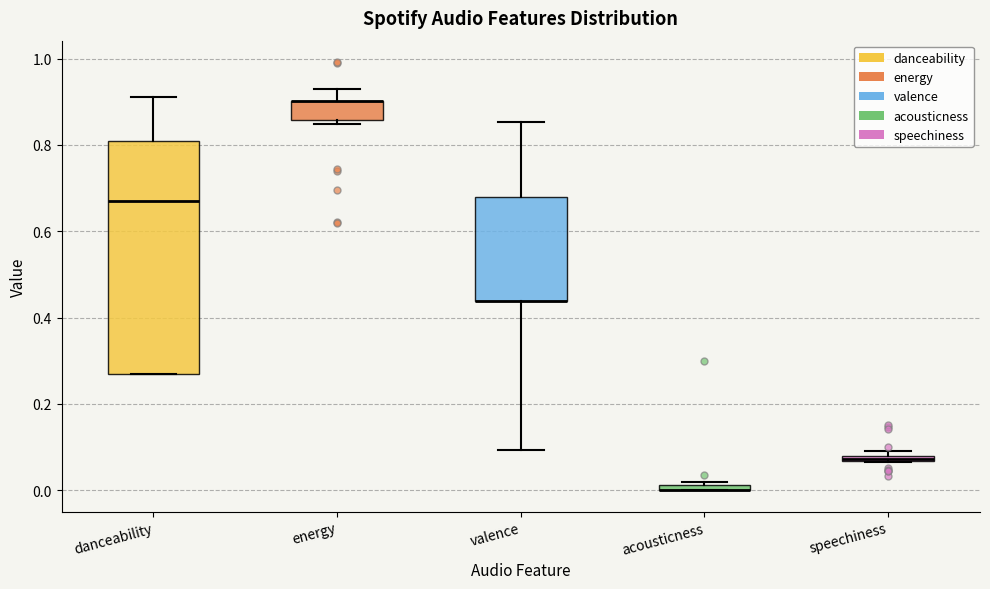

Where is the lower edge of the box for acousticness on the y-axis? The values are not printed on the chart, so give them approximately, as read against the axis.

0.00